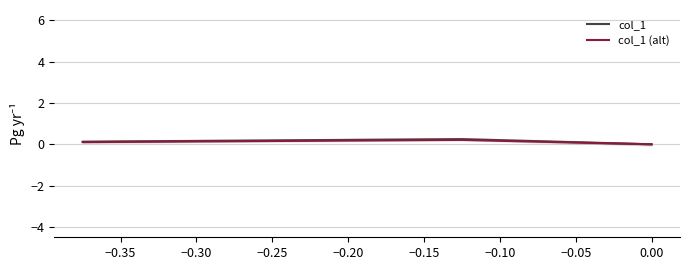

How many series are shown in this chart?

2